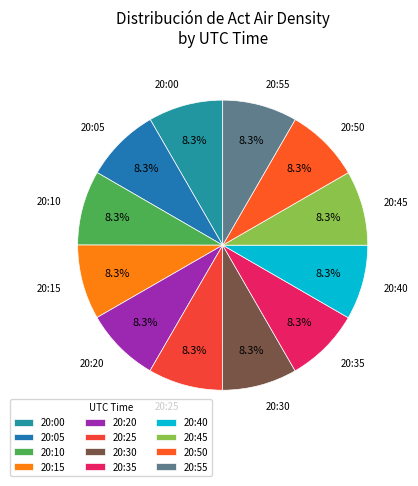

How many segments does this pie chart have?

12